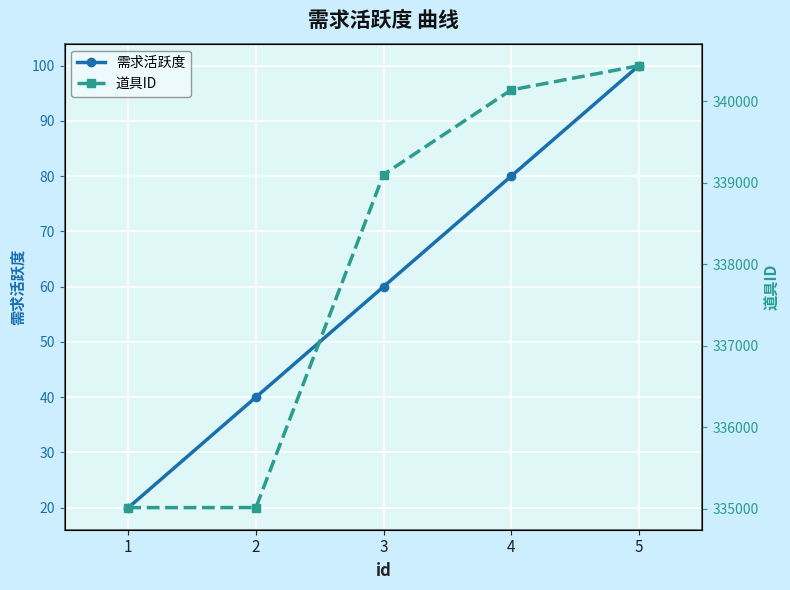

What is the spread (max minus min) of values at 3?

339042